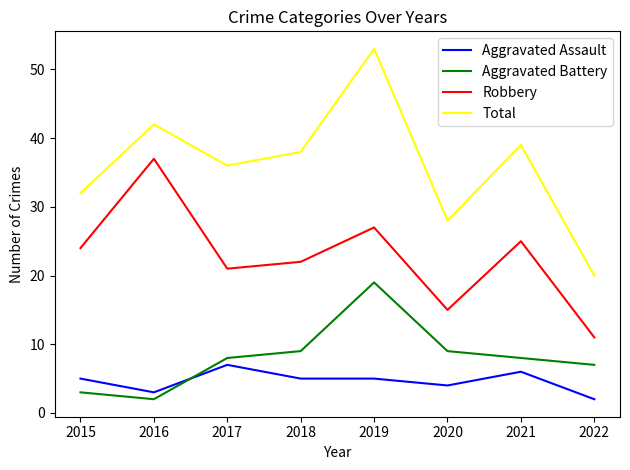

What is the spread (max minus min) of values at 2020?

24